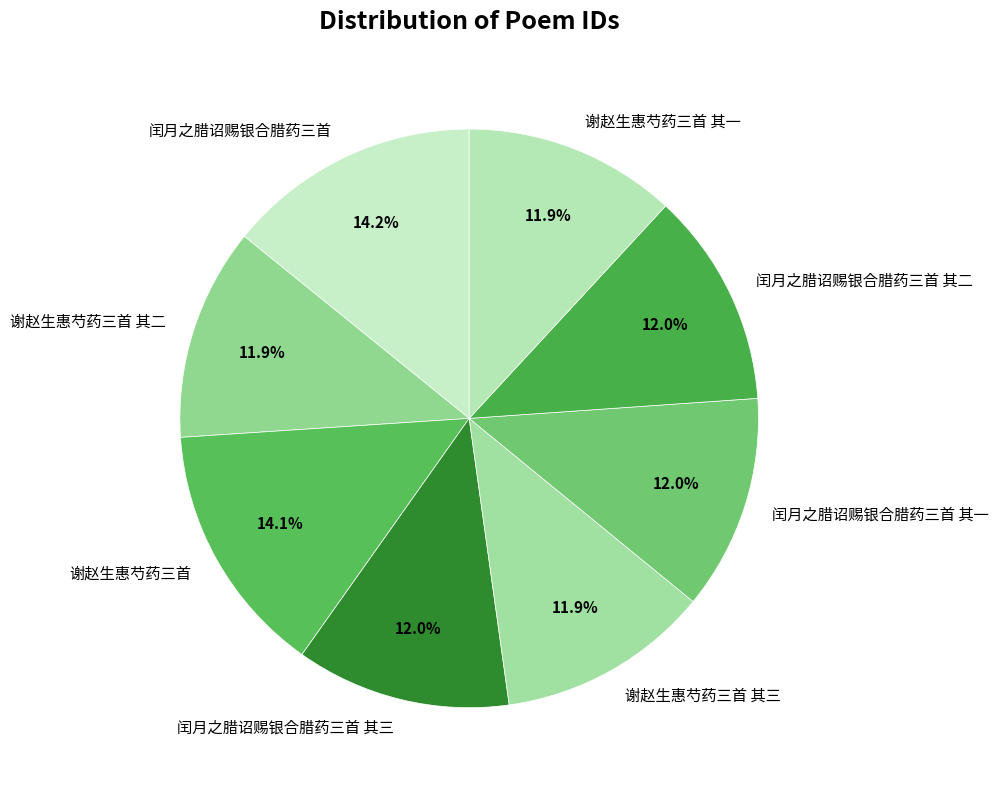

Approximately how many times larger is the value at 闰月之腊诏赐银合腊药三首 其一 compared to 闰月之腊诏赐银合腊药三首?

0.8